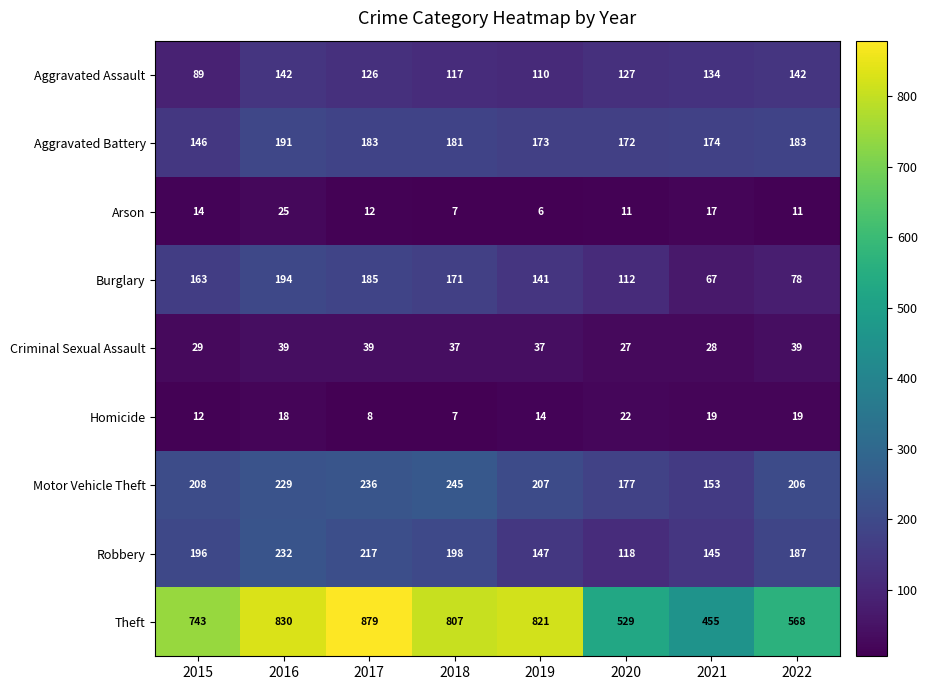

What is the average value of the Aggravated Battery series?

175